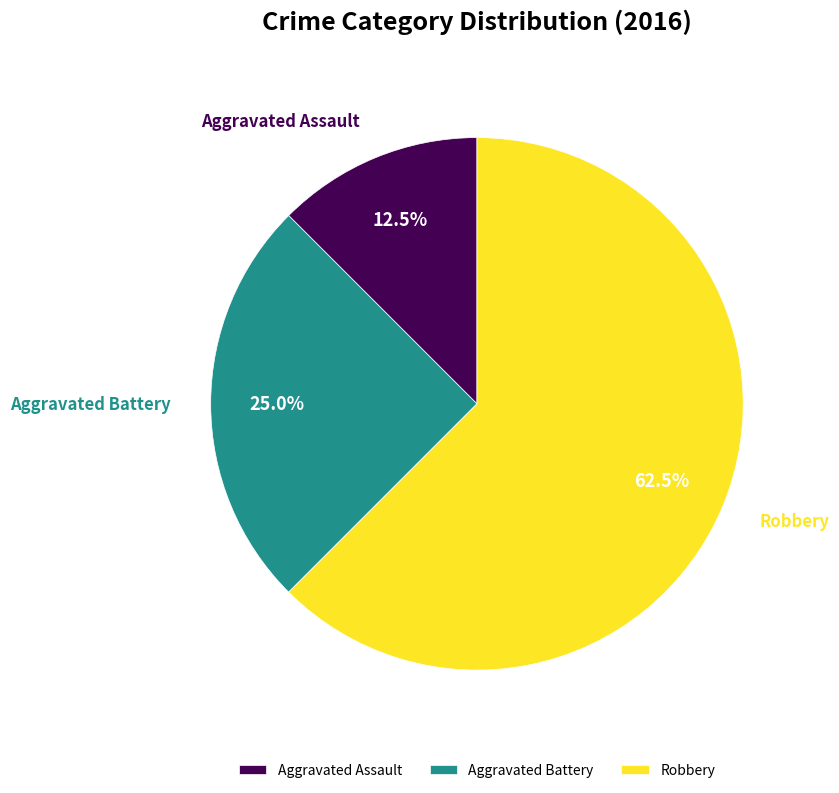

How many slices are in this pie chart?

3